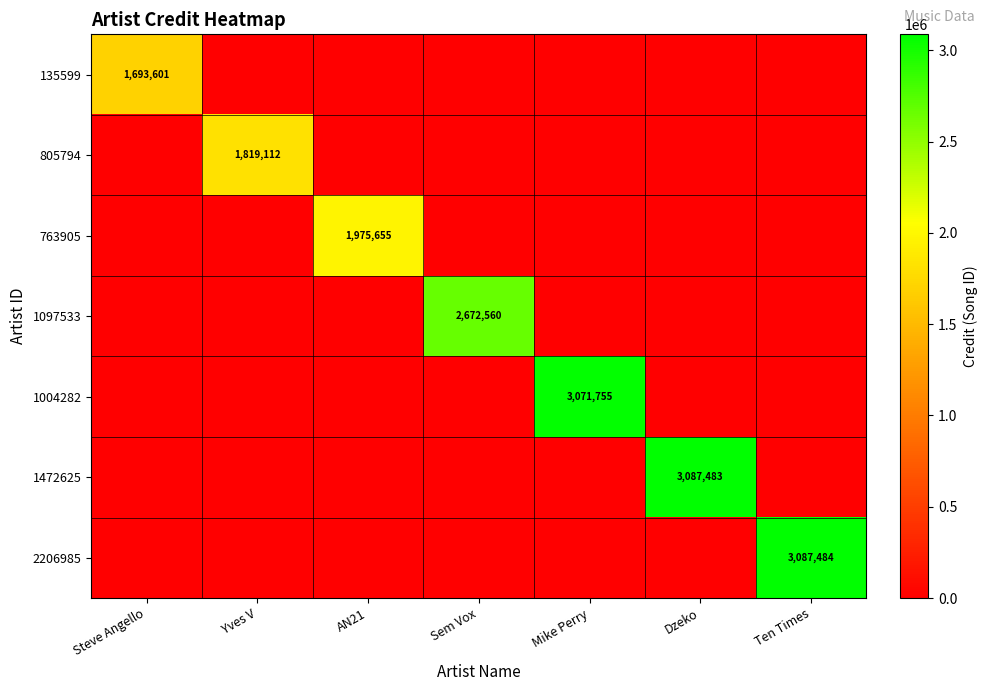

The value of 805794 at Yves V is 3241513. True or false?

False